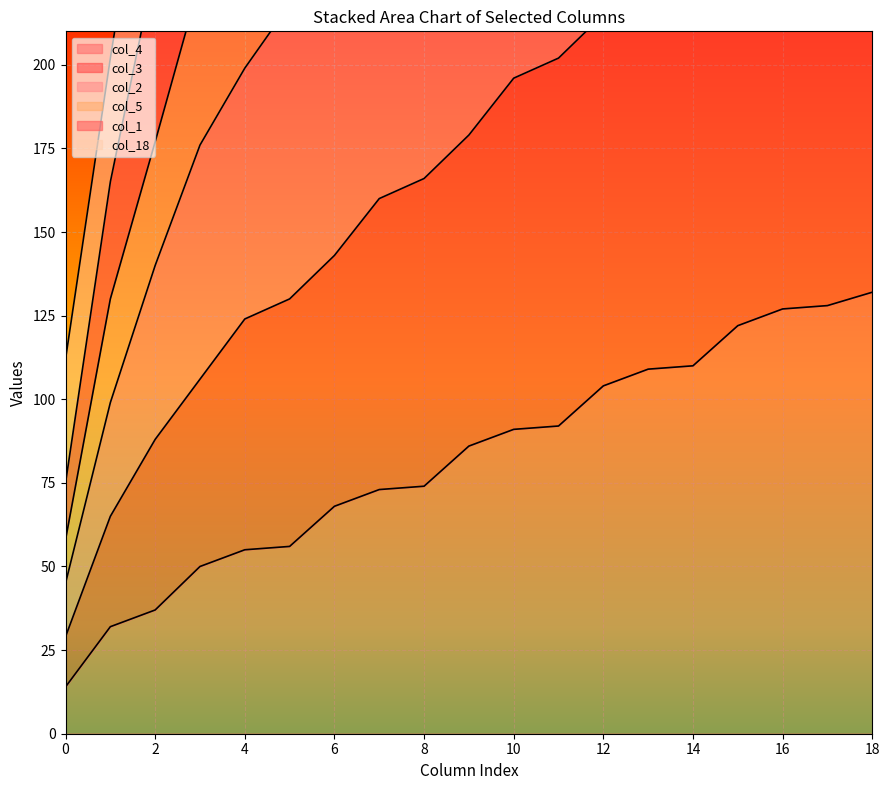

True or false: col_5 has a value of 678 at 14.

False